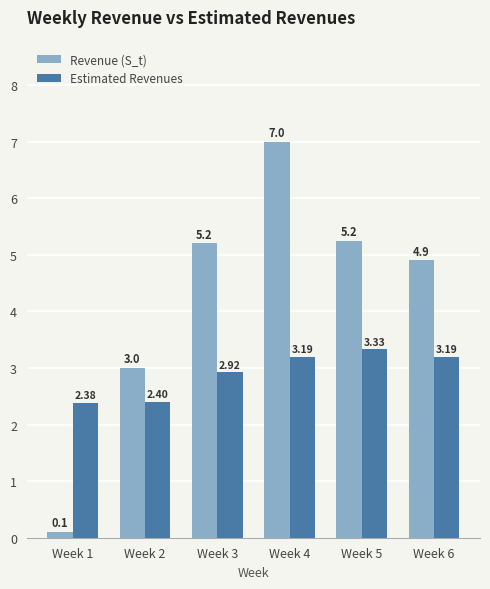

At which label does Revenue (S_t) first exceed 5?

Week 3